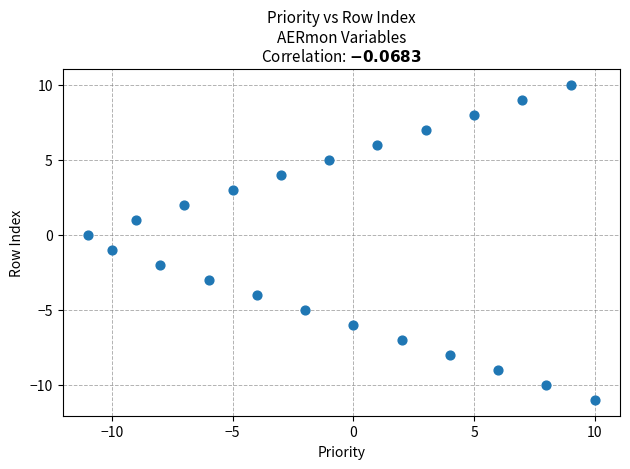

What is the range of Y values (max minus min)?

21